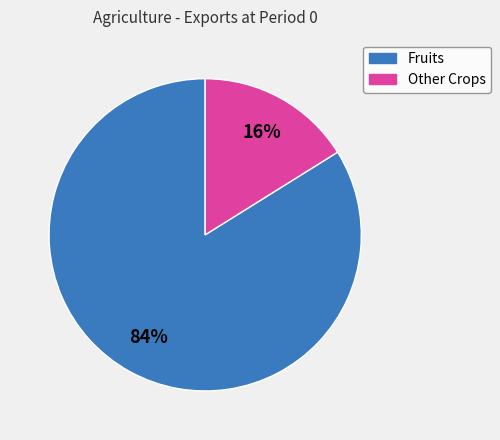

Does any single category account for the majority?

Yes